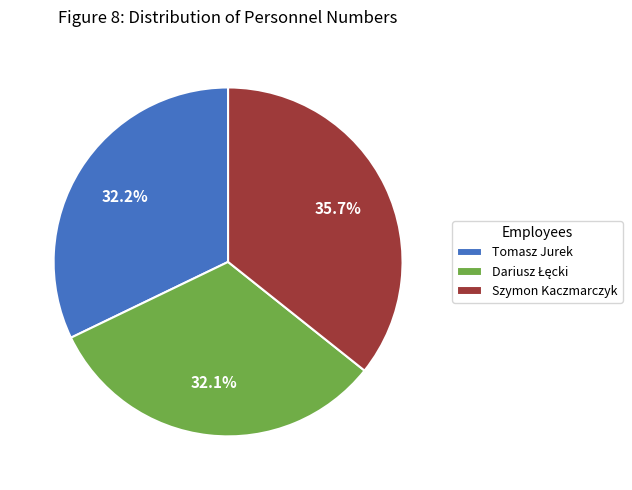

What is the largest slice in the pie chart?

Szymon Kaczmarczyk